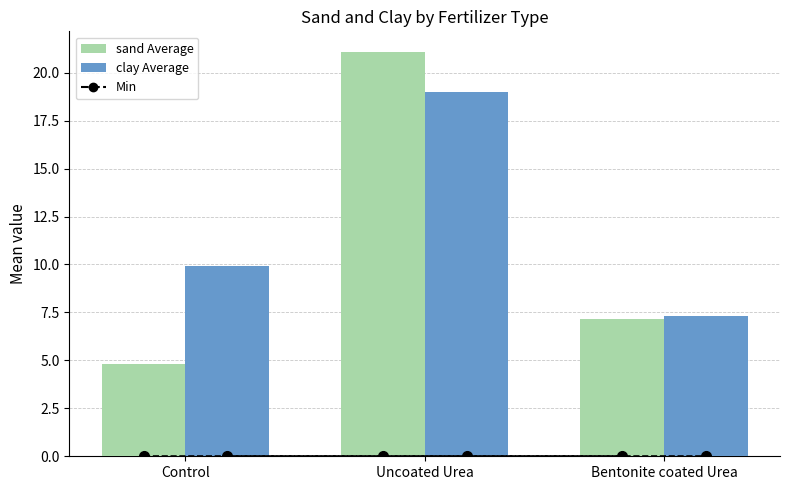

What is the label of the 2nd bar from the left?

Uncoated Urea